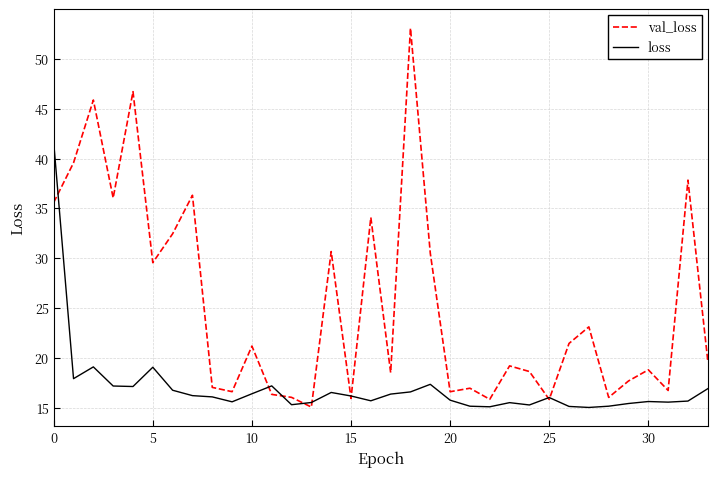

Which series has the largest range (max minus min)?

val_loss